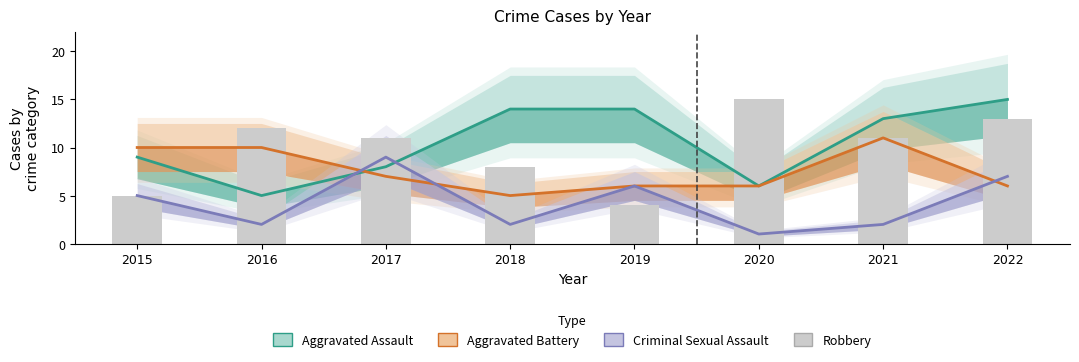

What are all the series names shown in the legend?

Aggravated Assault, Aggravated Battery, Criminal Sexual Assault, Robbery